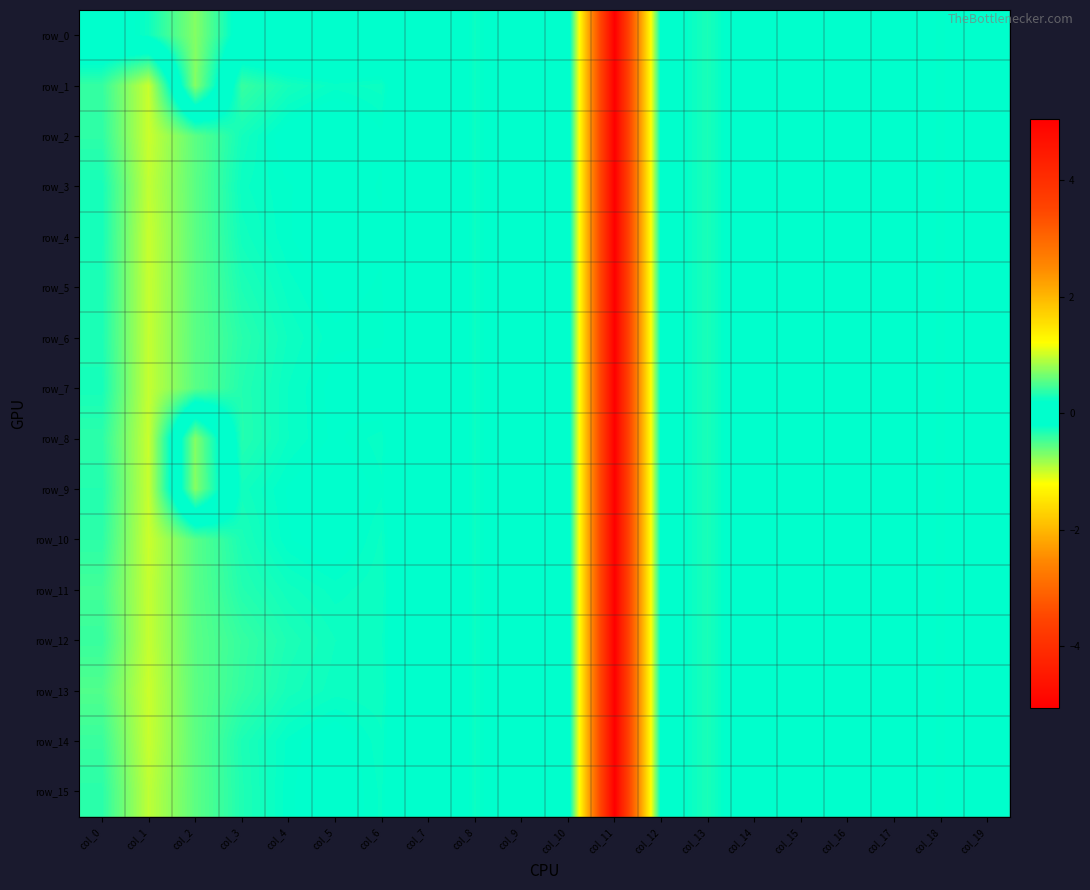

Which has a higher value, col_16 or col_13?

col_16